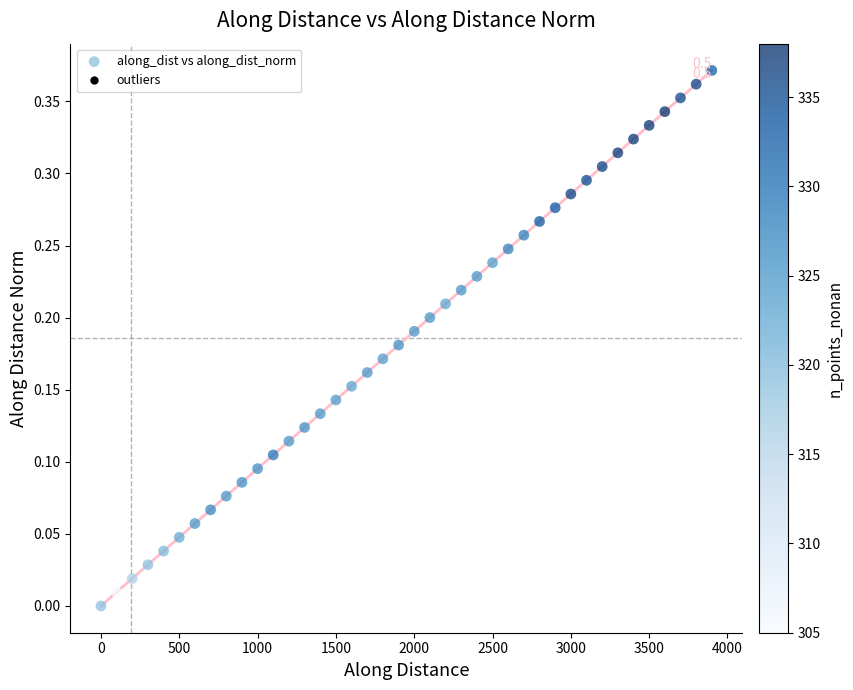

What is the range of X values (max minus min)?

3899.9